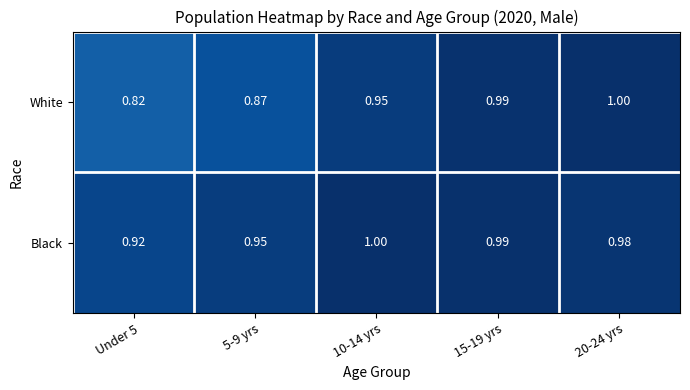

Which series has the widest spread of values?

White